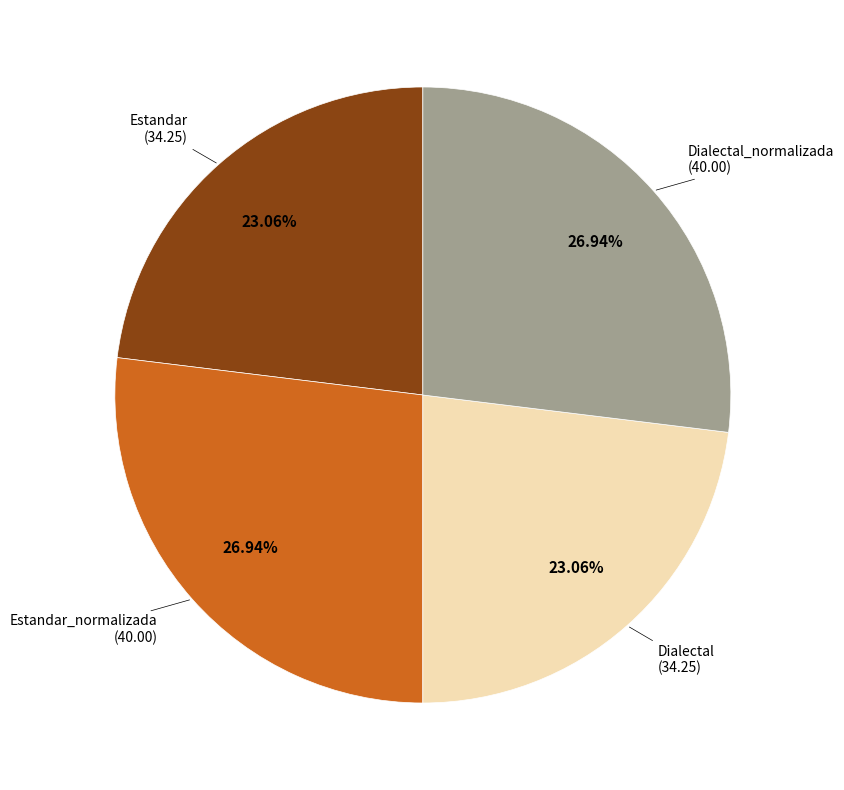

To the nearest percent, what is the difference between the largest and smallest slice percentages?

4%